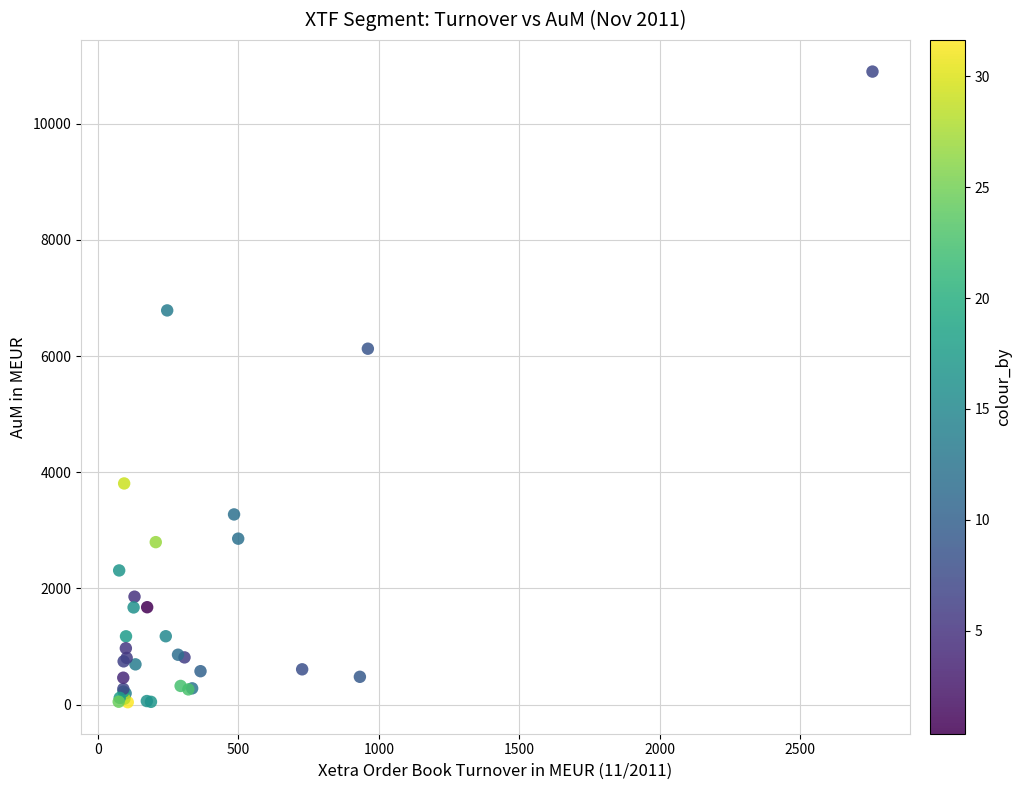

What Y value in the scatter plot is closest to 5469?

6127.0